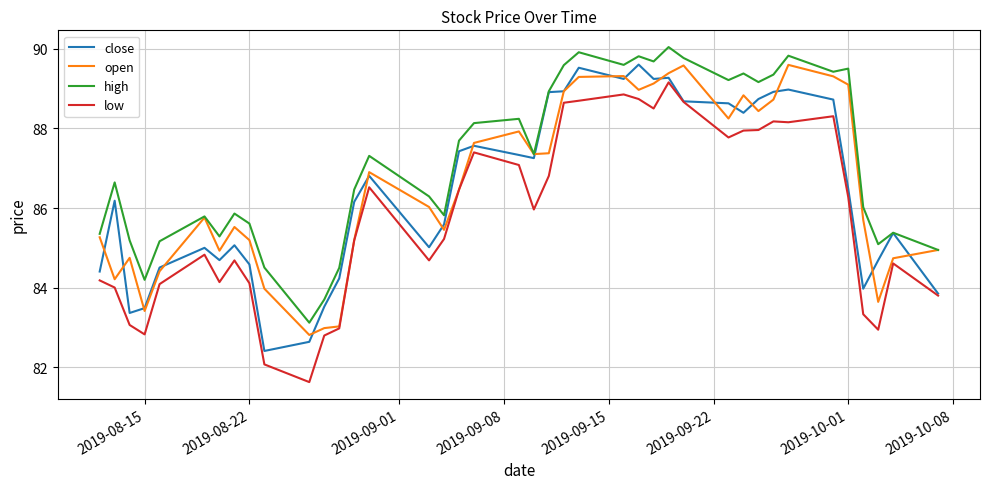

Which series has the largest total across all categories?

high